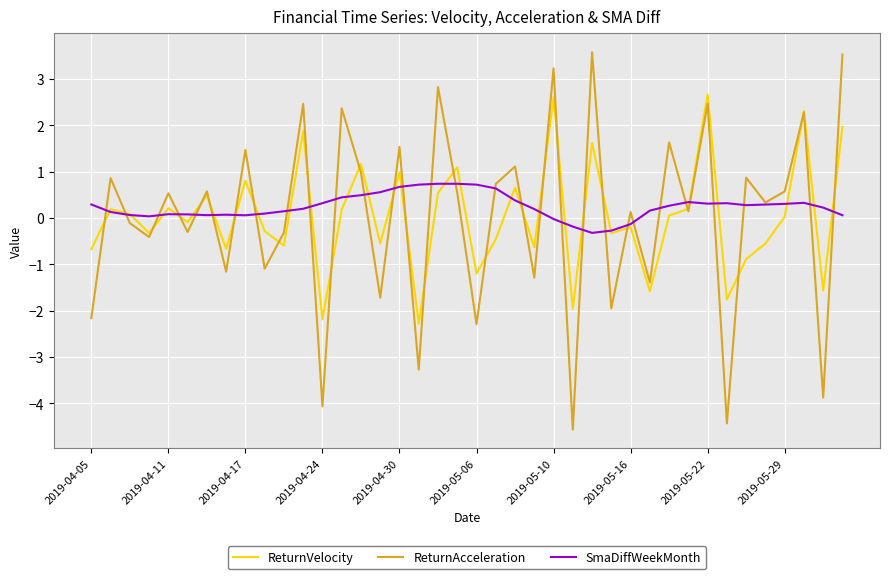

What is the maximum value shown in the chart?

3.6